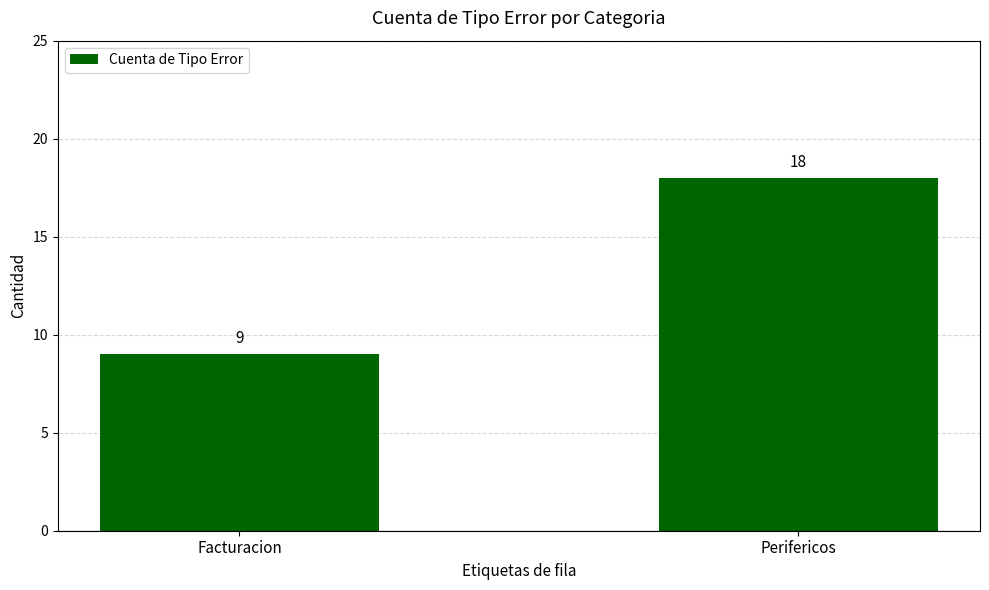

Reading right to left, extract all data points from this chart.

Perifericos=18	Facturacion=9